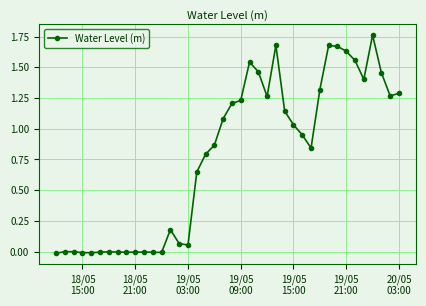

How many data points does each series have?

40